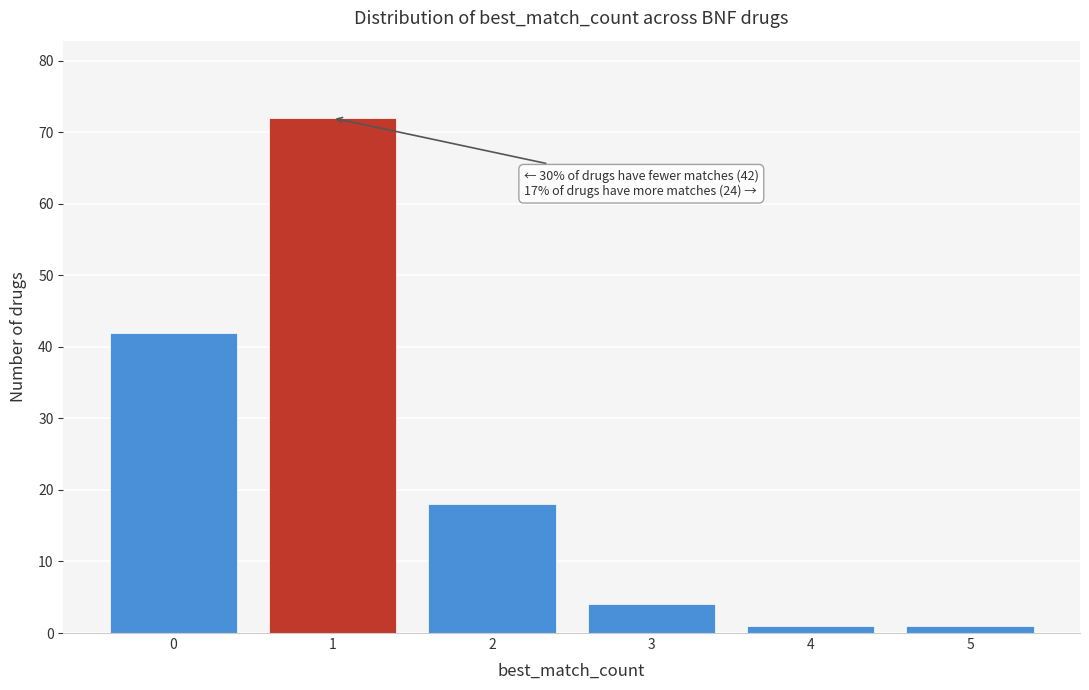

Reading right to left, extract all data points from this chart.

1	1	4	18	72	42